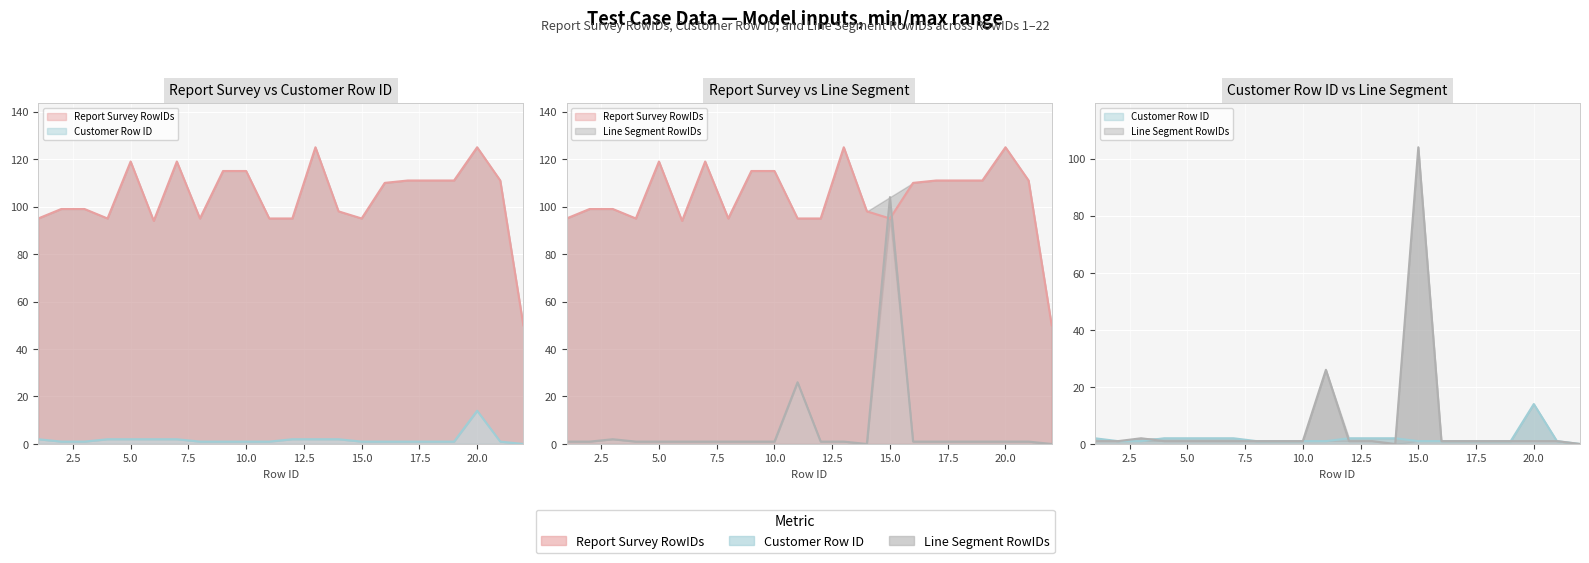

Reading right to left, transcribe all the data shown in this chart.

Report Survey RowIDs: 22=50	21=111	20=125	19=111	18=111	17=111	16=110	15=95	14=98	13=125	12=95	11=95	10=115	9=115	8=95	7=119	6=94	5=119	4=95	3=99	2=99	1=95
Customer Row ID: 22=0	21=1	20=14	19=1	18=1	17=1	16=1	15=1	14=2	13=2	12=2	11=1	10=1	9=1	8=1	7=2	6=2	5=2	4=2	3=1	2=1	1=2
Line Segment RowIDs: 22=0	21=1	20=1	19=1	18=1	17=1	16=1	15=104	14=0	13=1	12=1	11=26	10=1	9=1	8=1	7=1	6=1	5=1	4=1	3=2	2=1	1=1